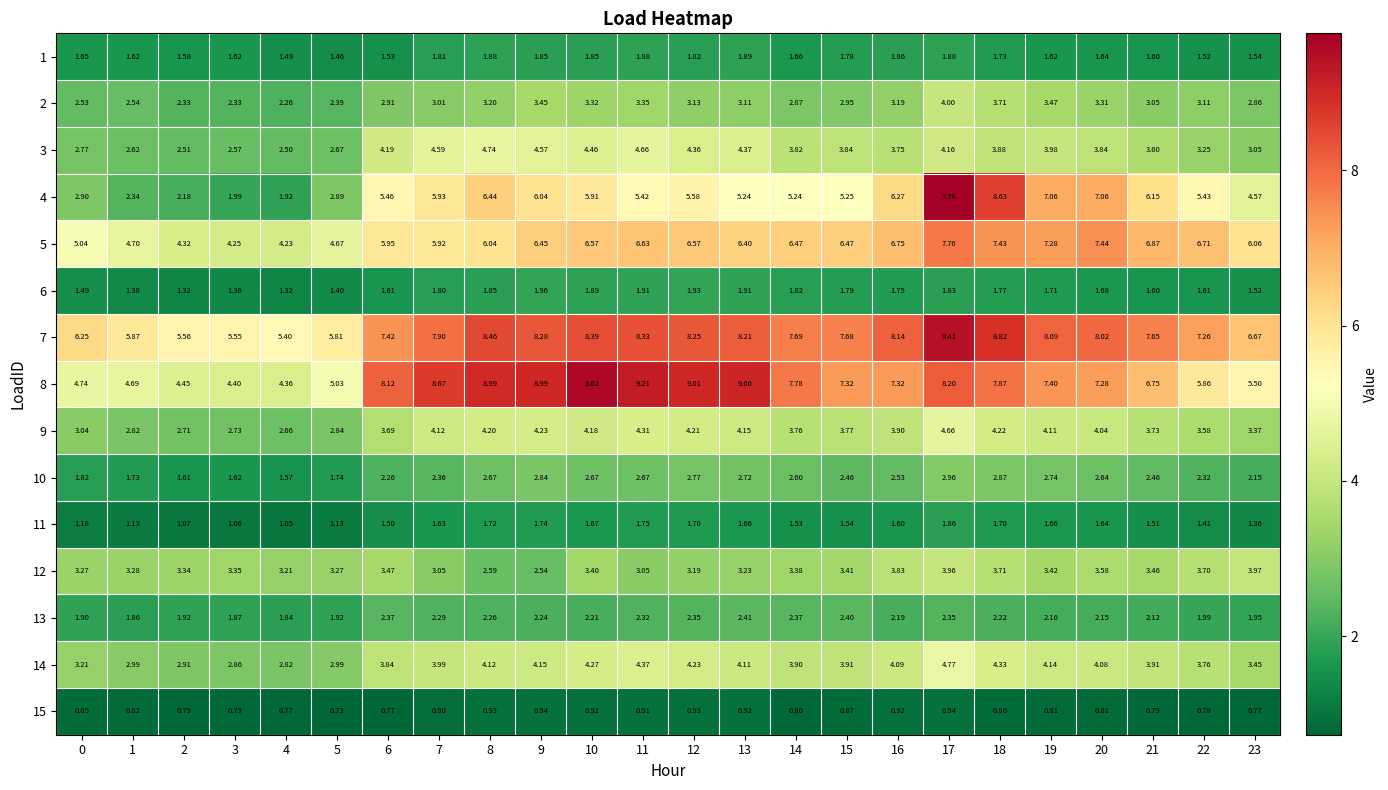

Count the number of data series in this chart.

15